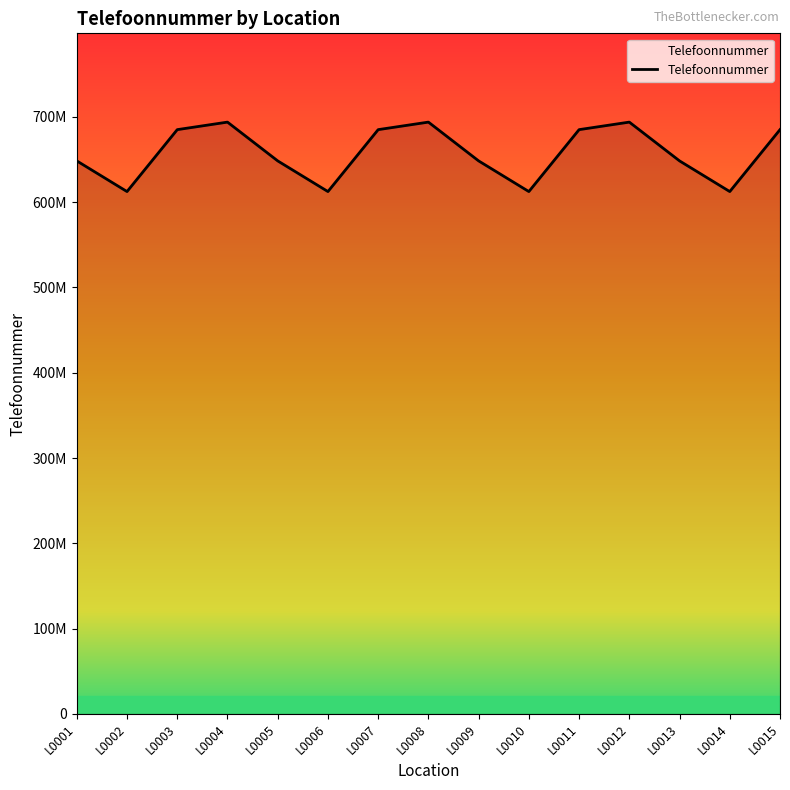

Rank the categories by value from lowest to highest.

L0002, L0006, L0010, L0014, L0001, L0005, L0009, L0013, L0003, L0007, L0011, L0015, L0004, L0008, L0012